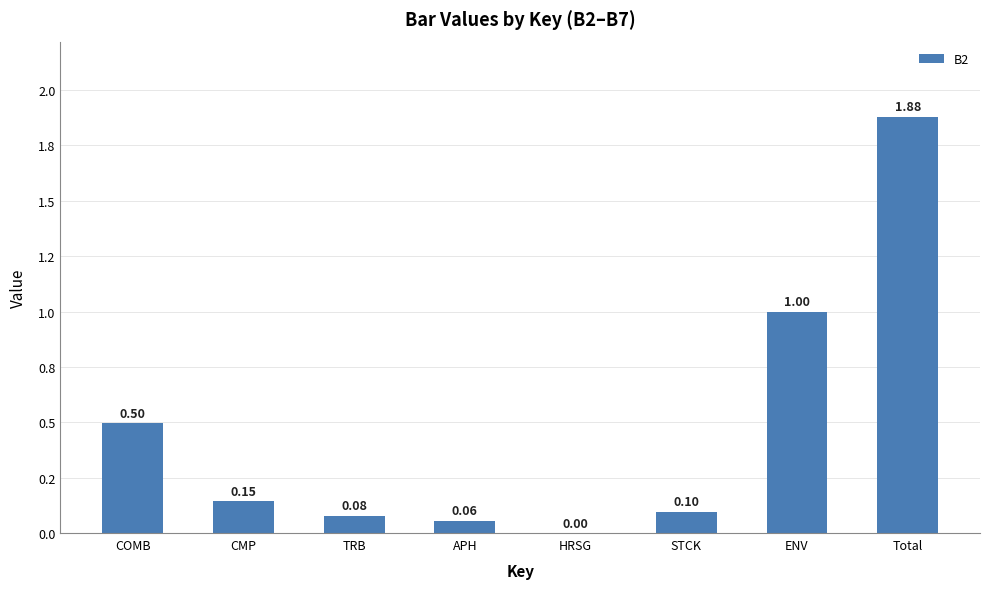

Reading left to right, what are all the values shown in this chart?

0.5	0.1	0.1	0.1	0.0	0.1	1.0	1.9